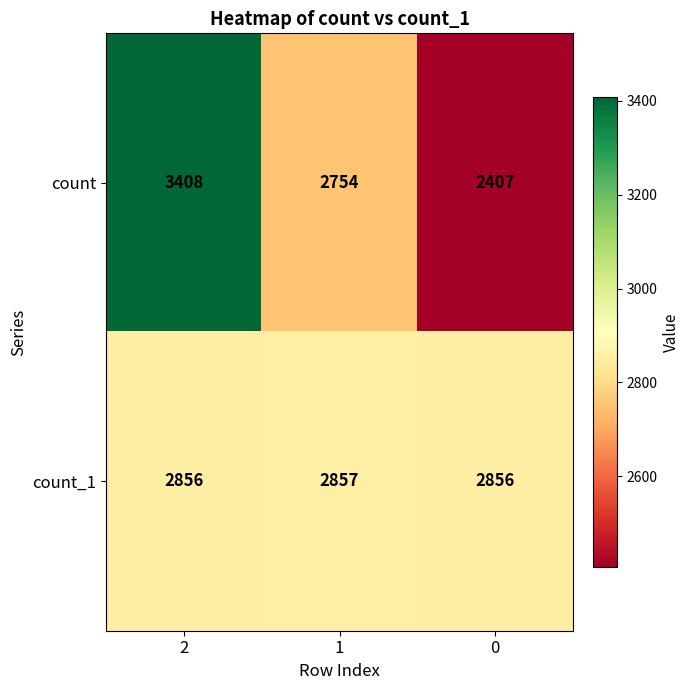

Reading left to right, transcribe all the data shown in this chart.

count: 2=3408	1=2754	0=2407
count_1: 2=2856	1=2857	0=2856